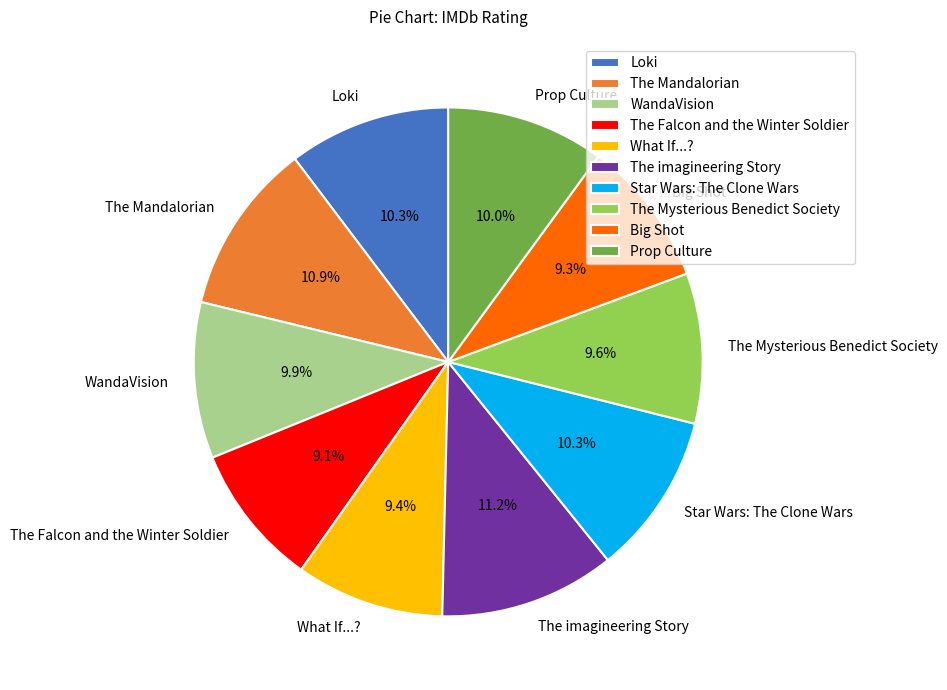

Is there any slice that represents more than half of the pie?

No